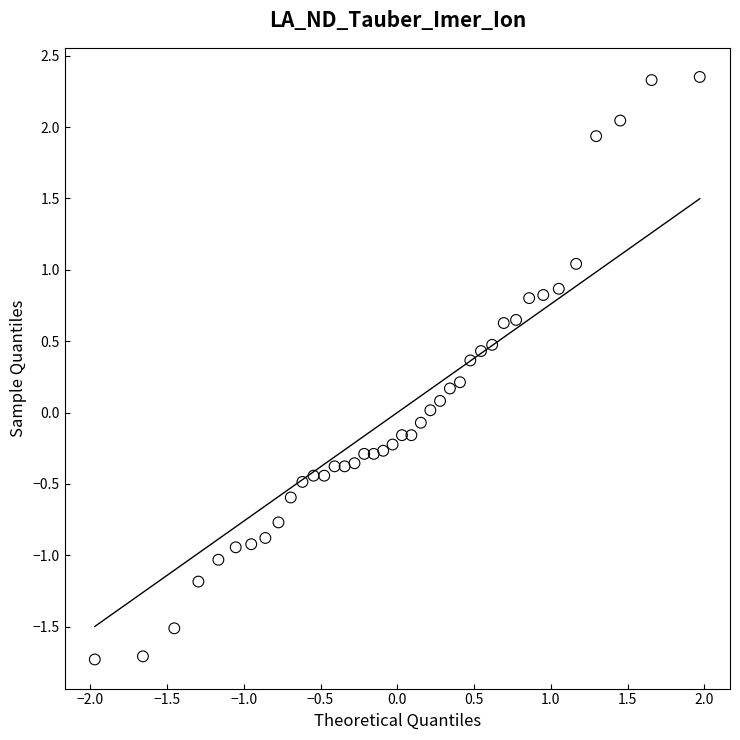

What is the range of Y values (max minus min)?

4.1